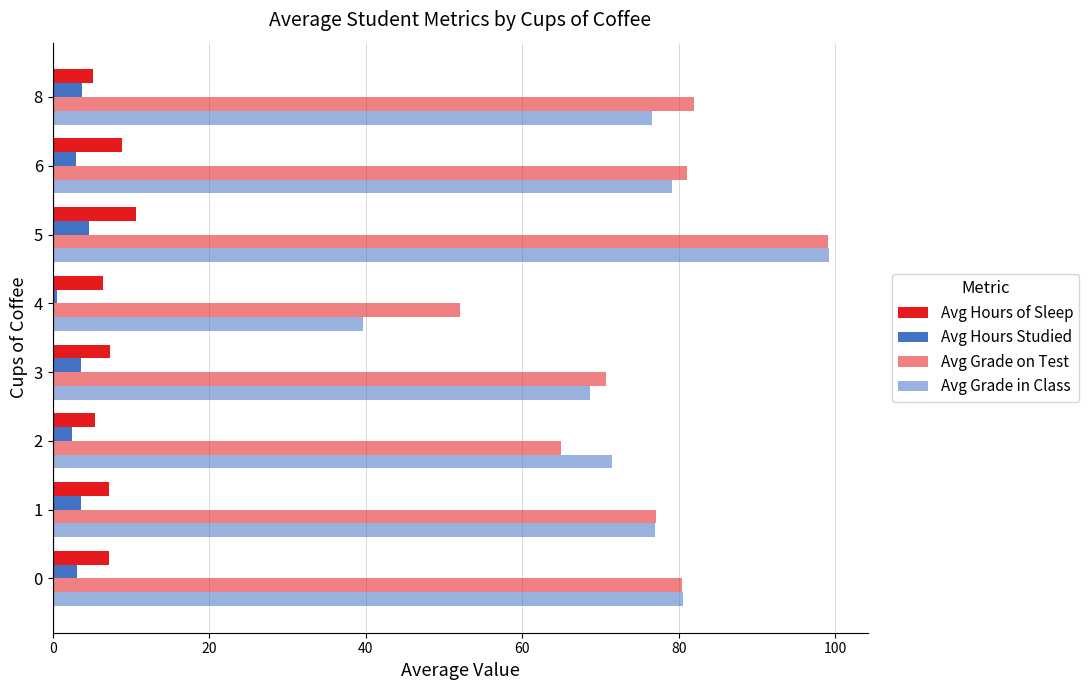

What is the value of the Avg Grade on Test bar at the 2nd from the left?

77.1